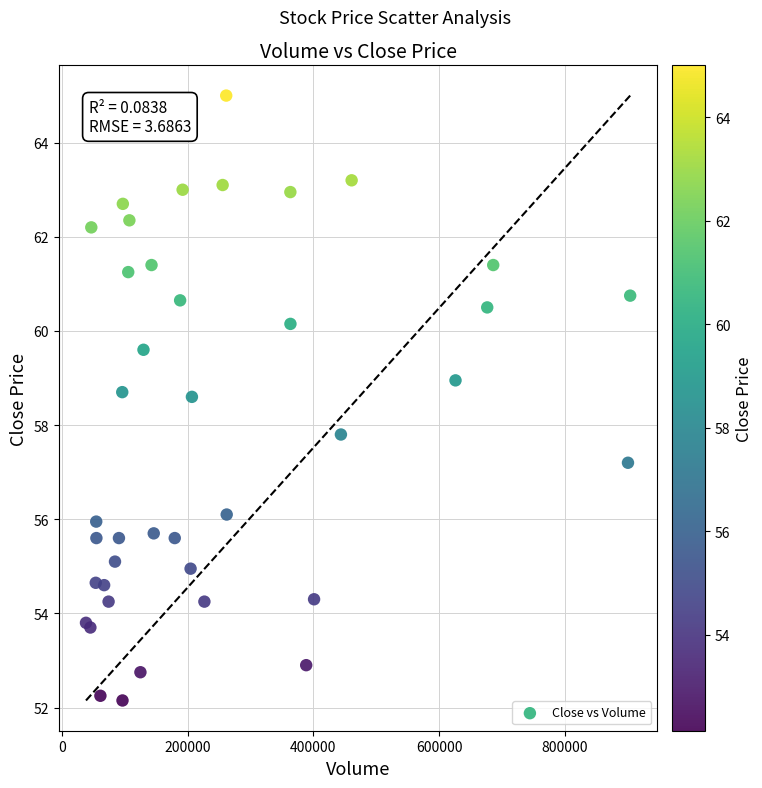

What Y value in the scatter plot is closest to 58?

57.8